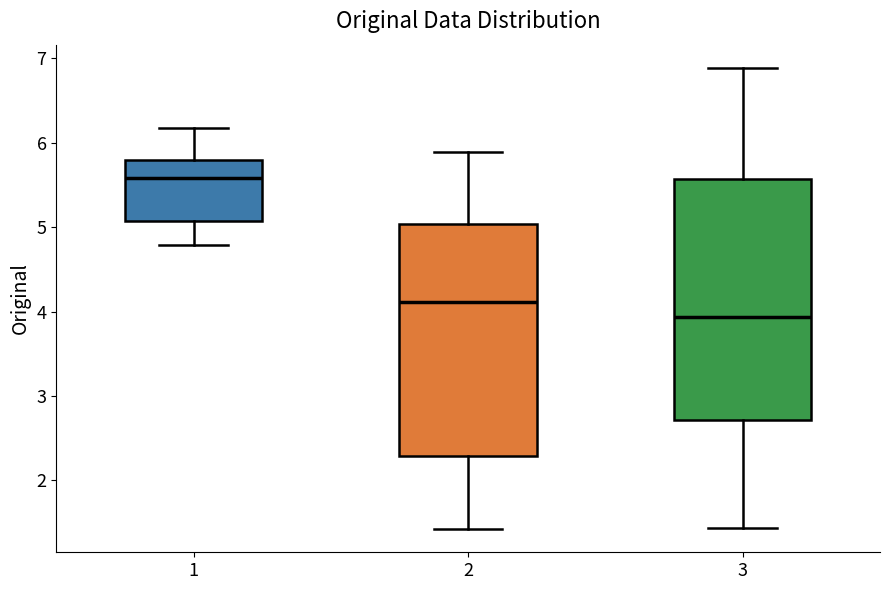

Which box has the highest median line?

1